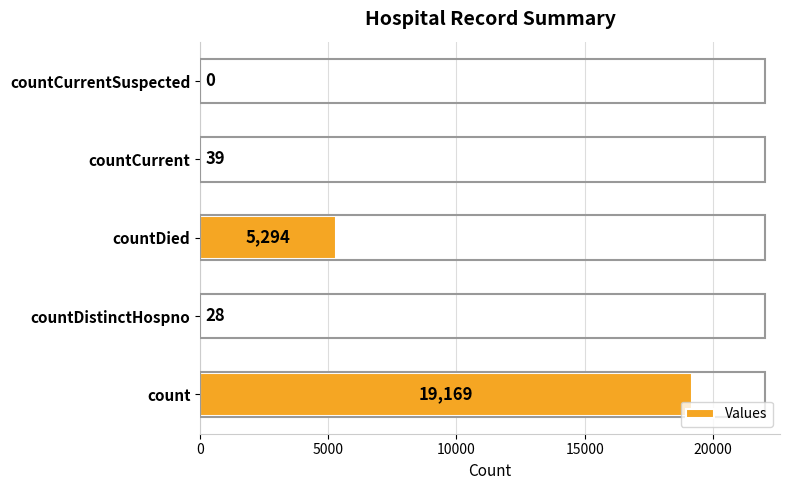

How many positive values are there?

4